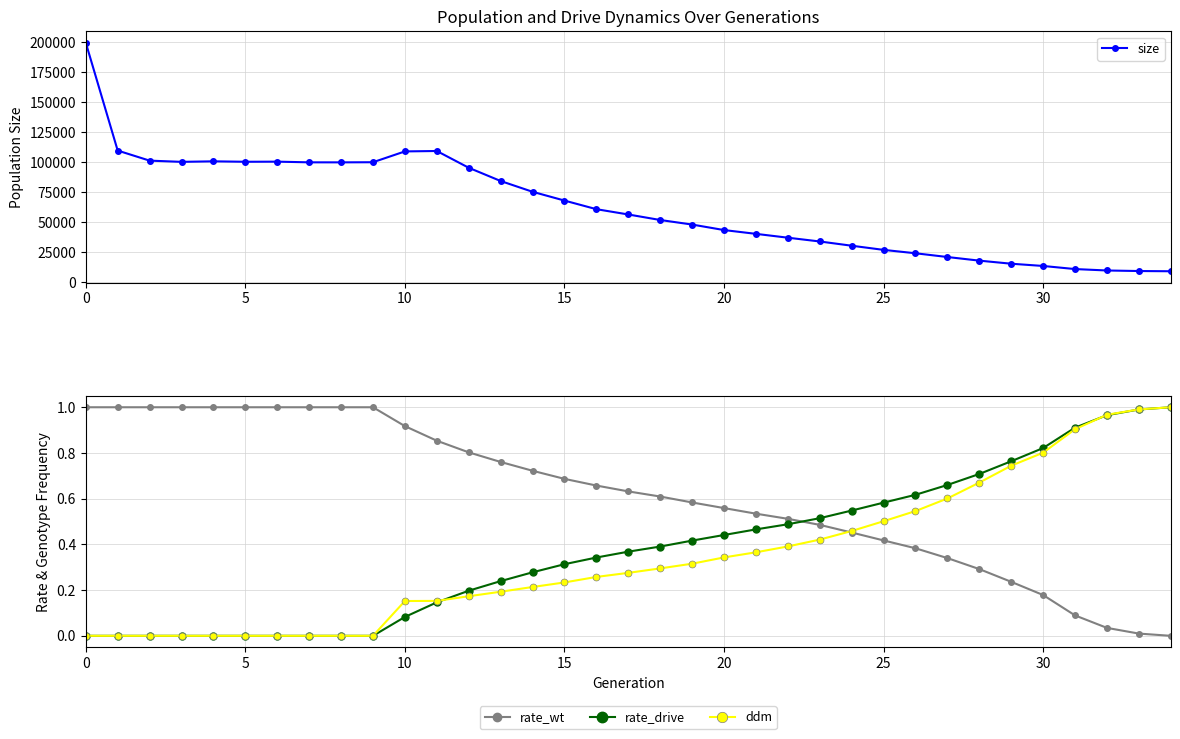

True or false: rate_drive has a value of 0.6 at 20.

False